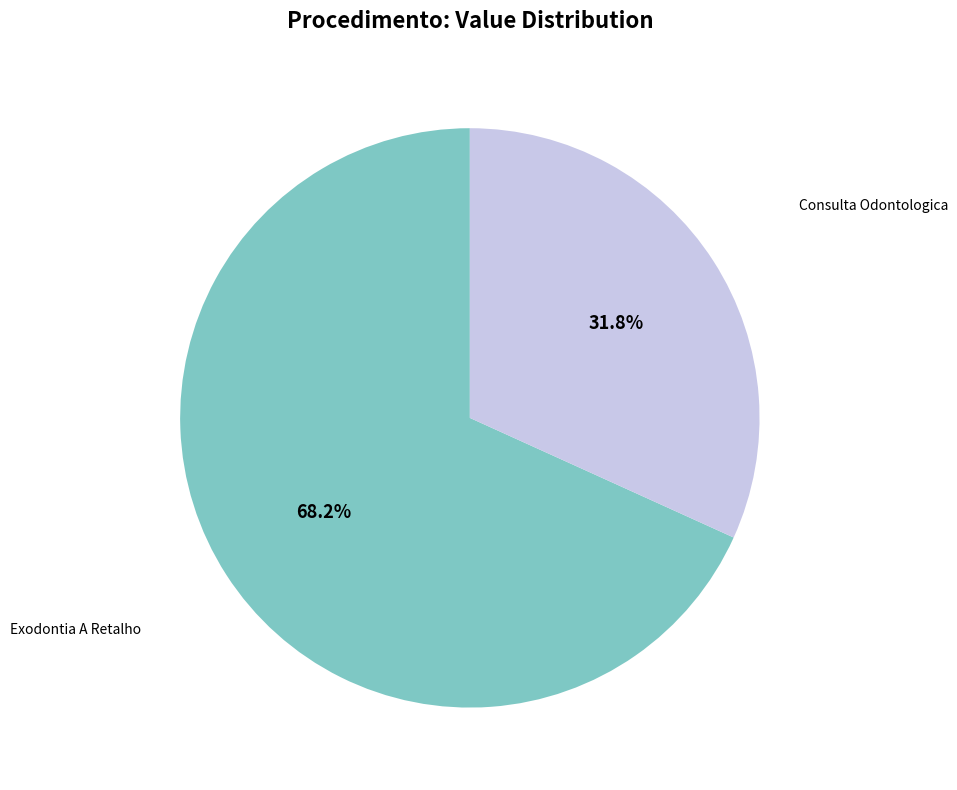

Rank the categories by value from lowest to highest.

Consulta Odontologica, Exodontia A Retalho